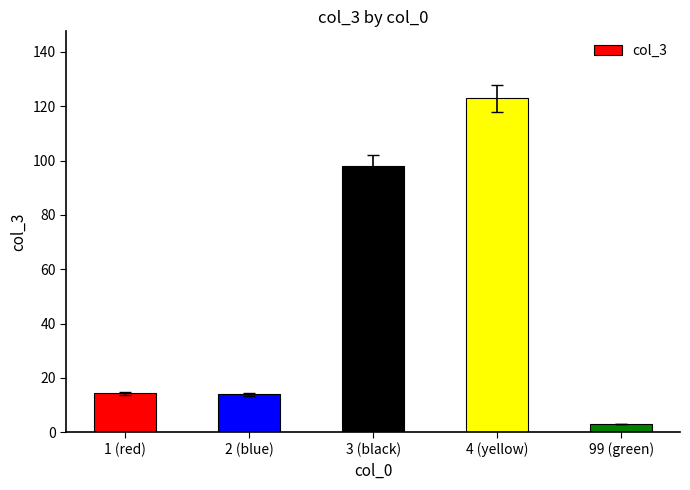

Are the bars horizontal?

No